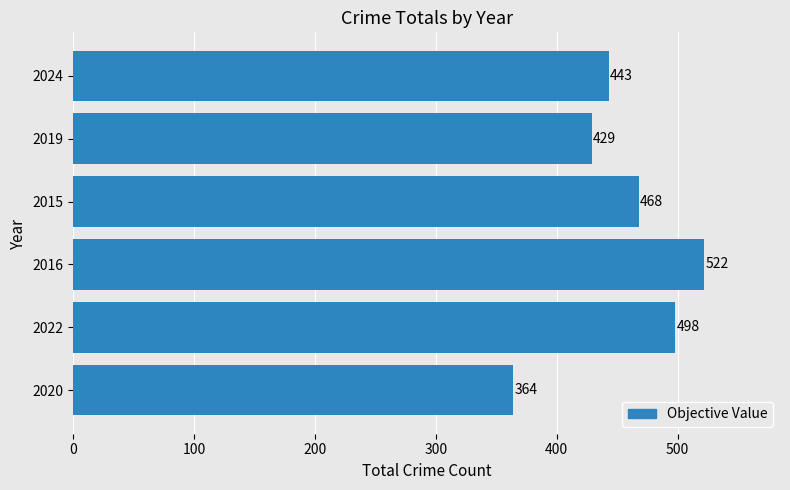

Reading bottom to top, extract all data points from this chart.

2020=364	2022=498	2016=522	2015=468	2019=429	2024=443